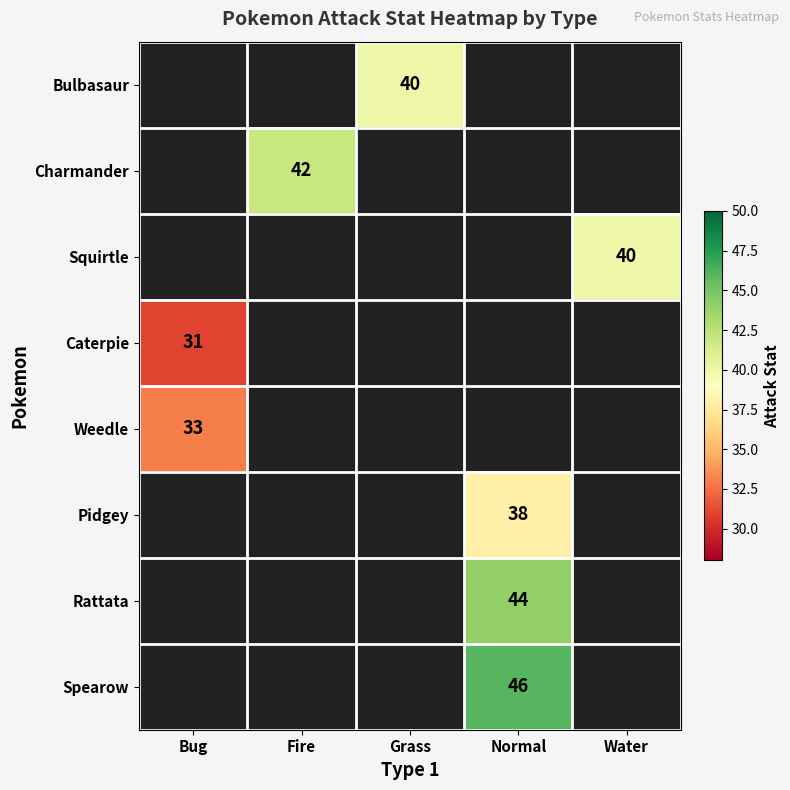

Is it true that Weedle equals 10 at Bug?

False